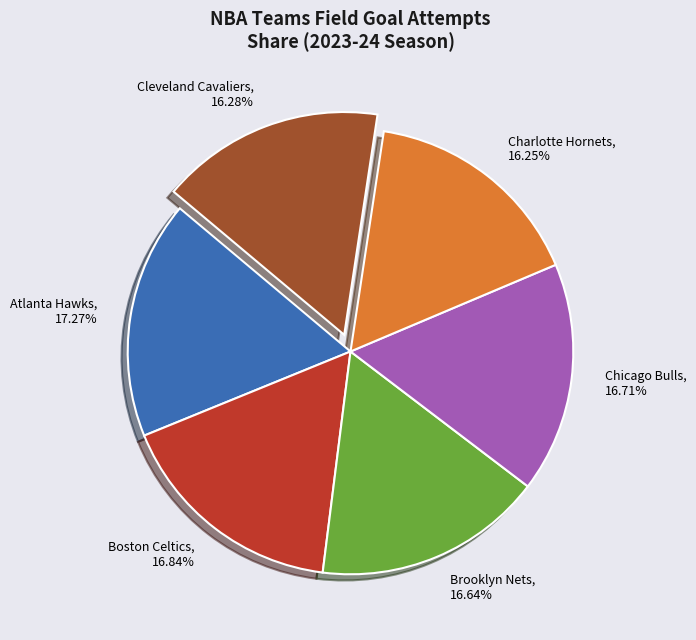

Do Chicago Bulls and Brooklyn Nets together represent more than half of the pie?

No